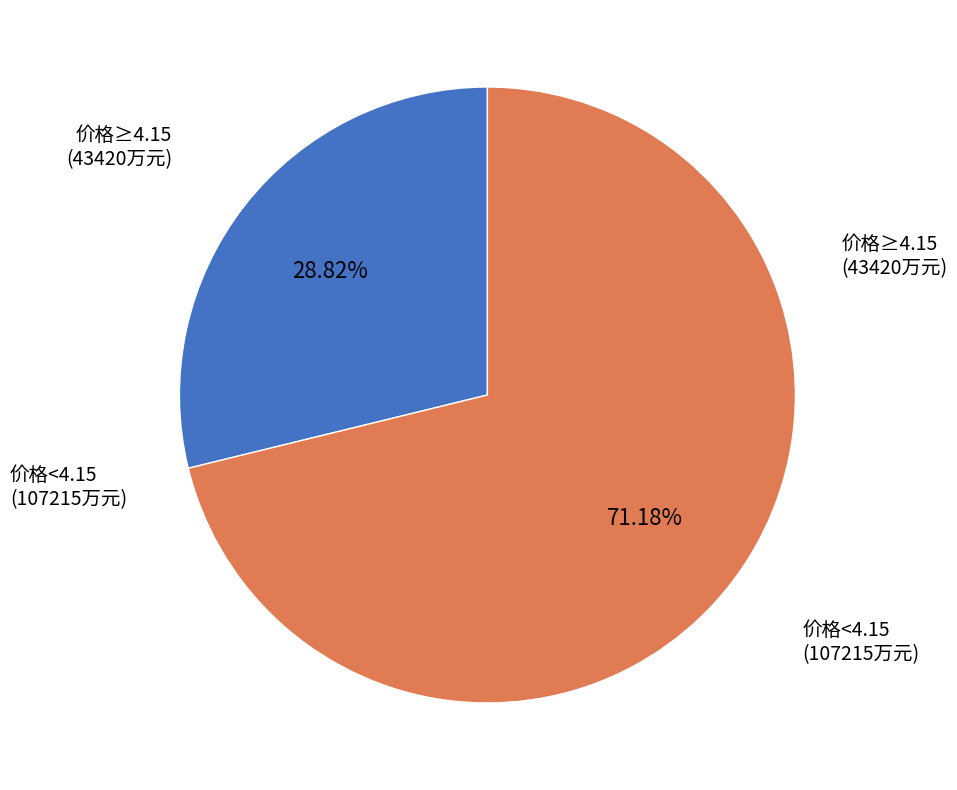

To the nearest percent, what is the average slice percentage?

50%